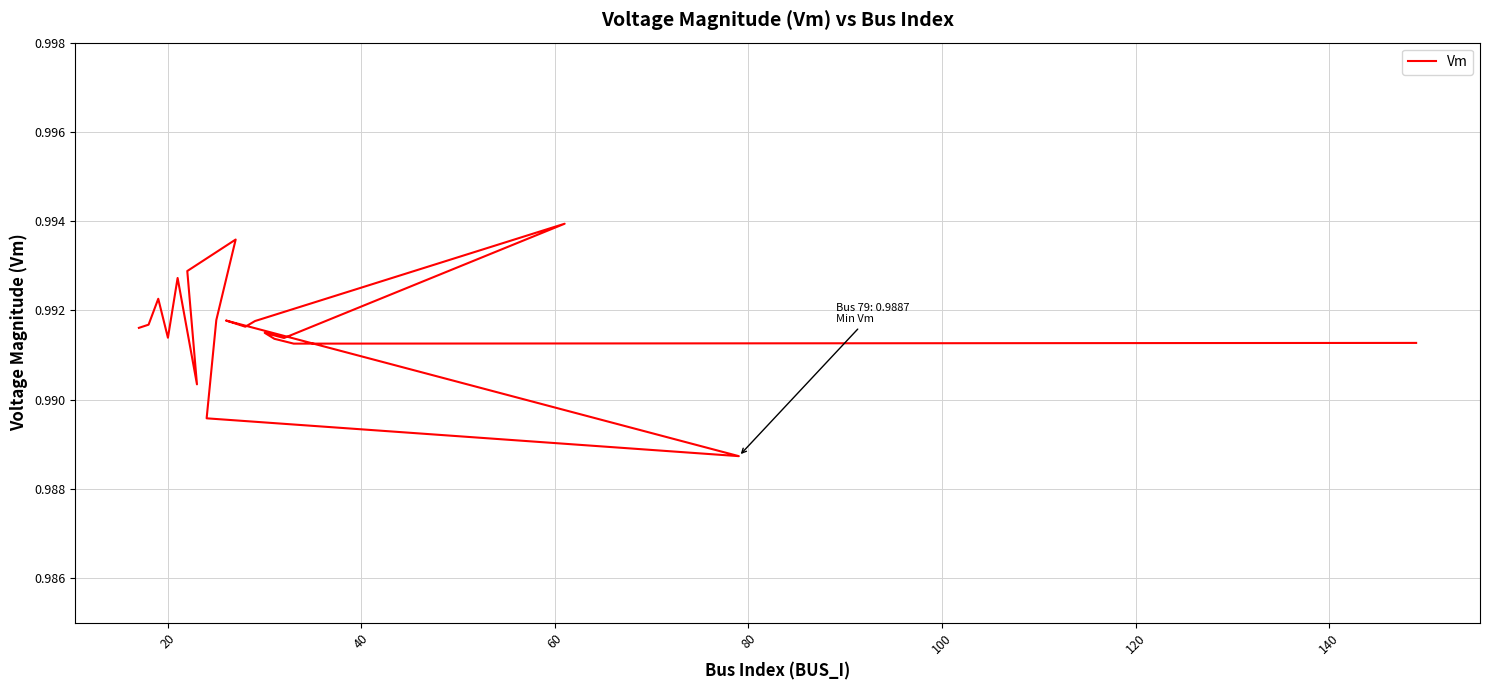

What is the sum of the values at 80 and 20?

2.0